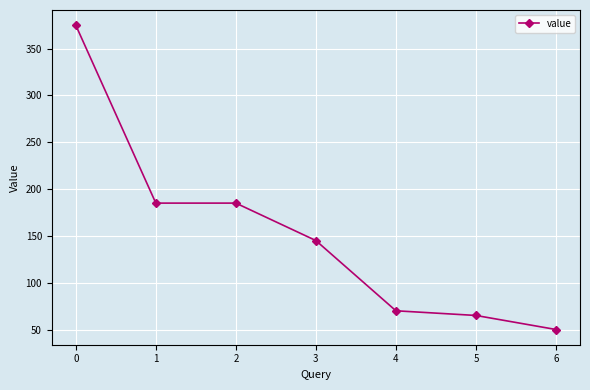

What is the change in value from 0 to 2?

-190